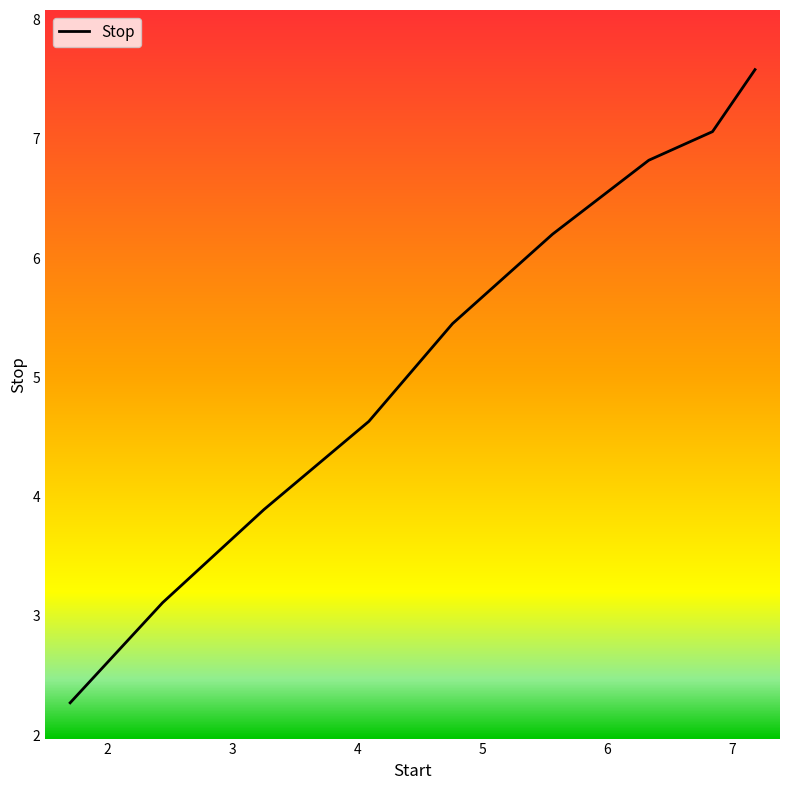

What is the maximum value shown in the chart?

7.6